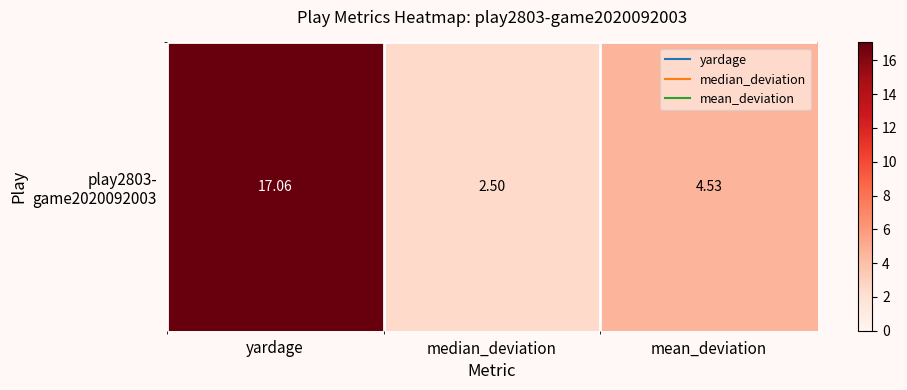

The chart shows a value of 4.0 at median_deviation. True or false?

False